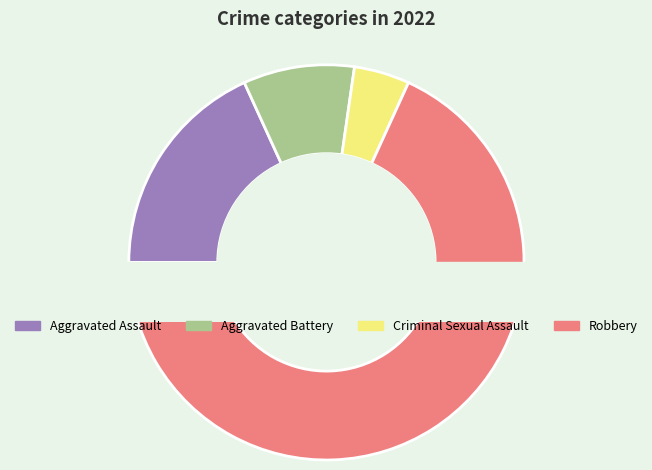

What percentage is the Aggravated Battery slice, to the nearest percent?

9%